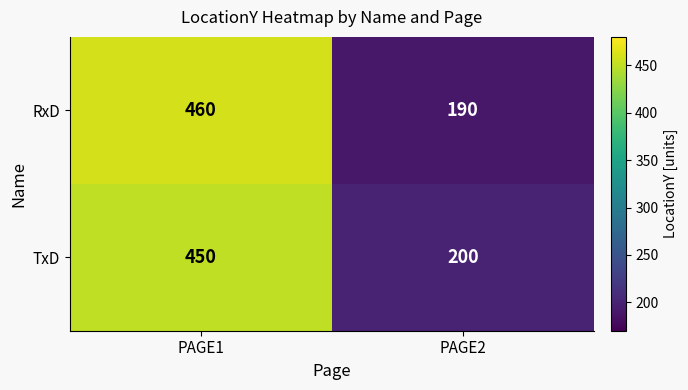

At which label does TxD reach its minimum?

PAGE2